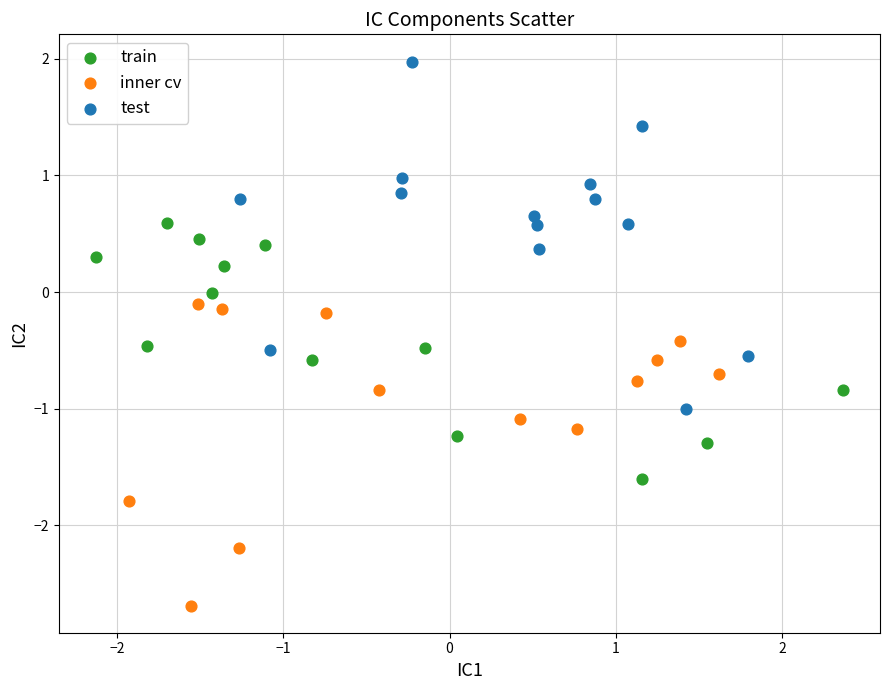

Which series reaches the minimum Y coordinate?

inner cv